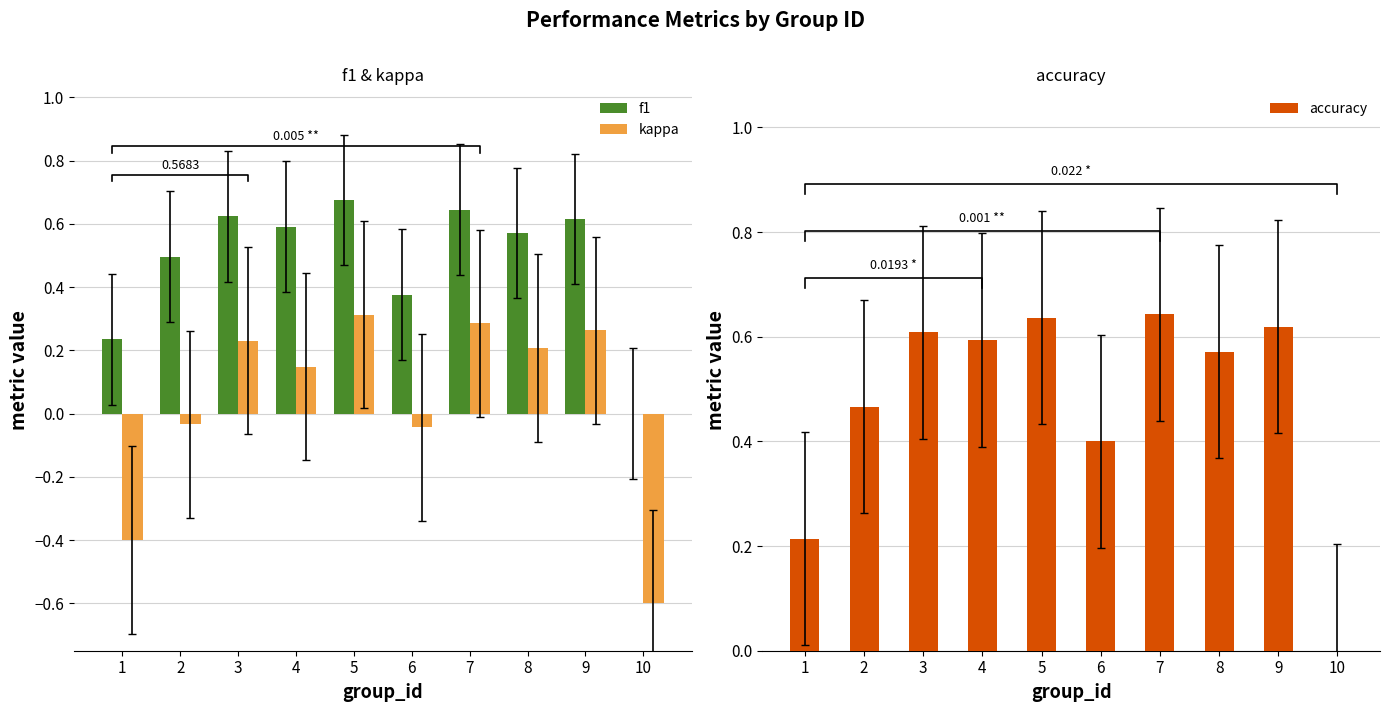

What is the sum of all accuracy values?

4.8